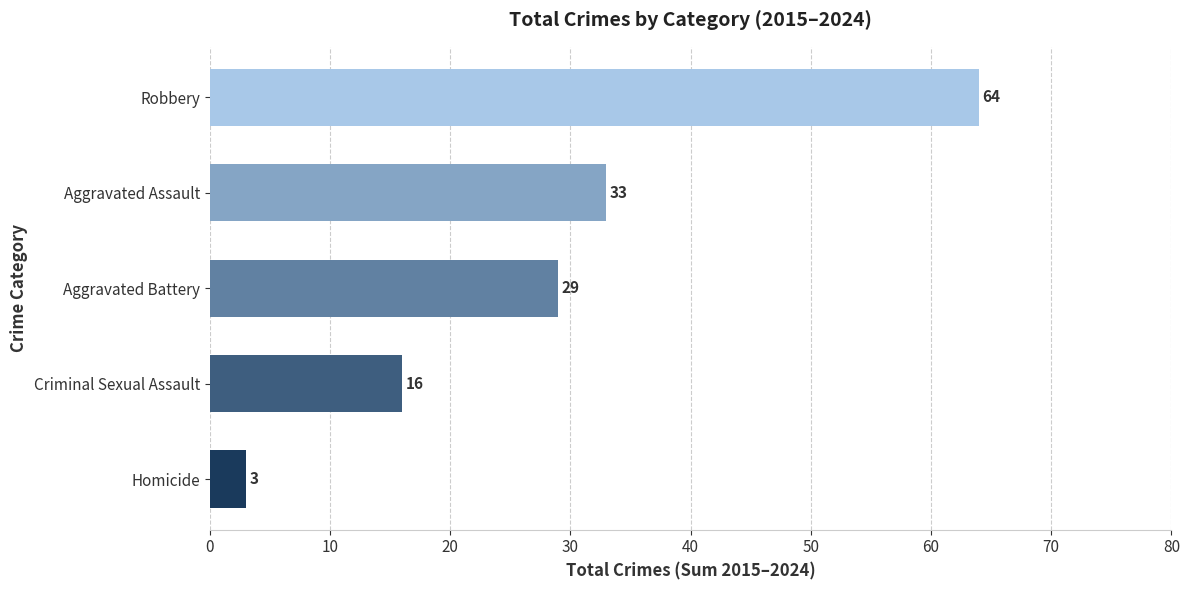

Are the bars grouped side by side (vs. stacked)?

No